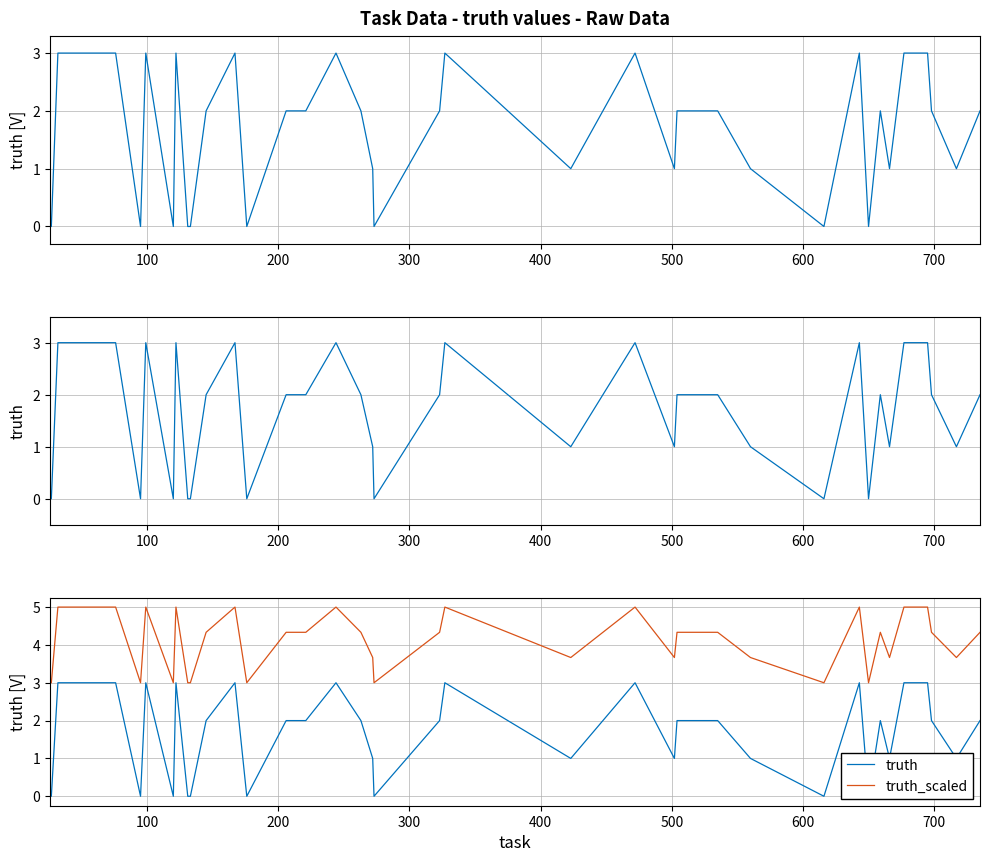

True or false: truth and truth_scaled intersect in this chart.

False